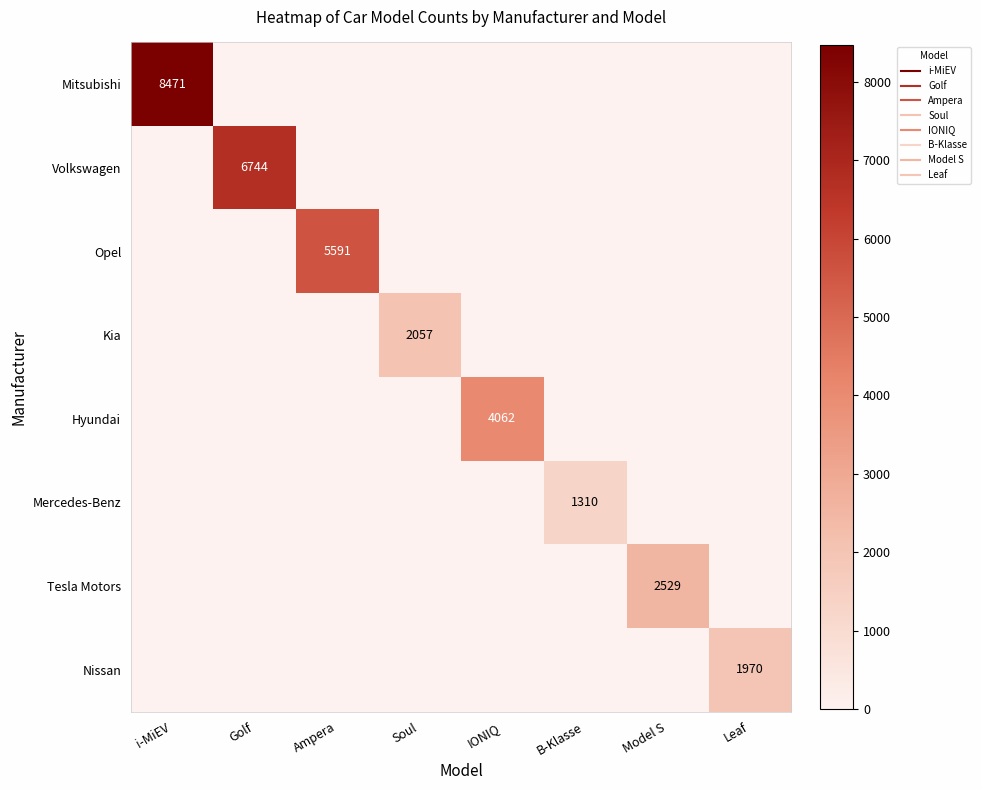

The Tesla Motors series shows -1700 at i-MiEV. True or false?

False